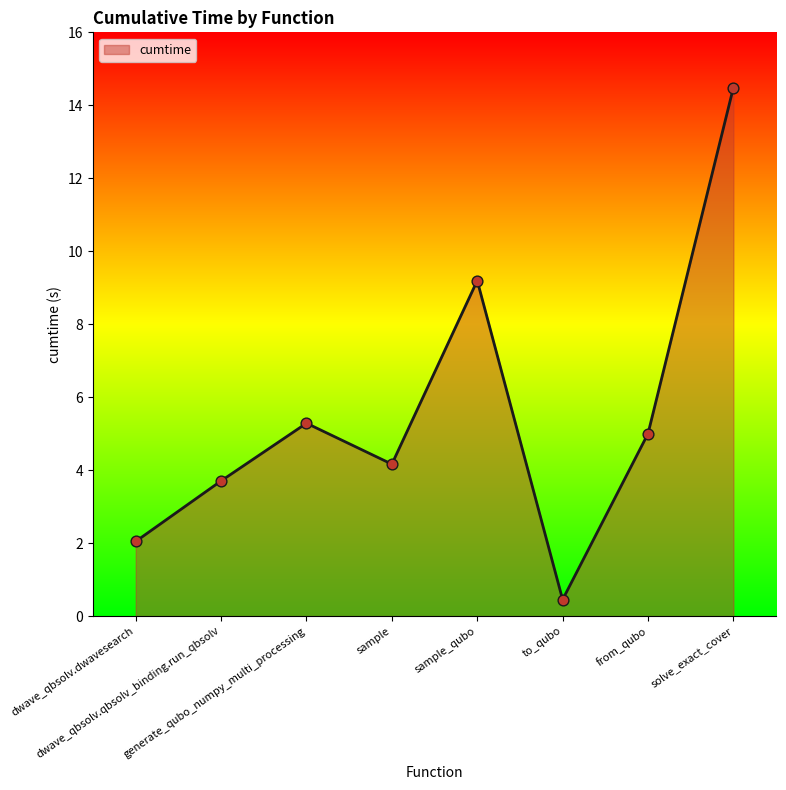

What is the change in value from sample to to_qubo?

-3.7